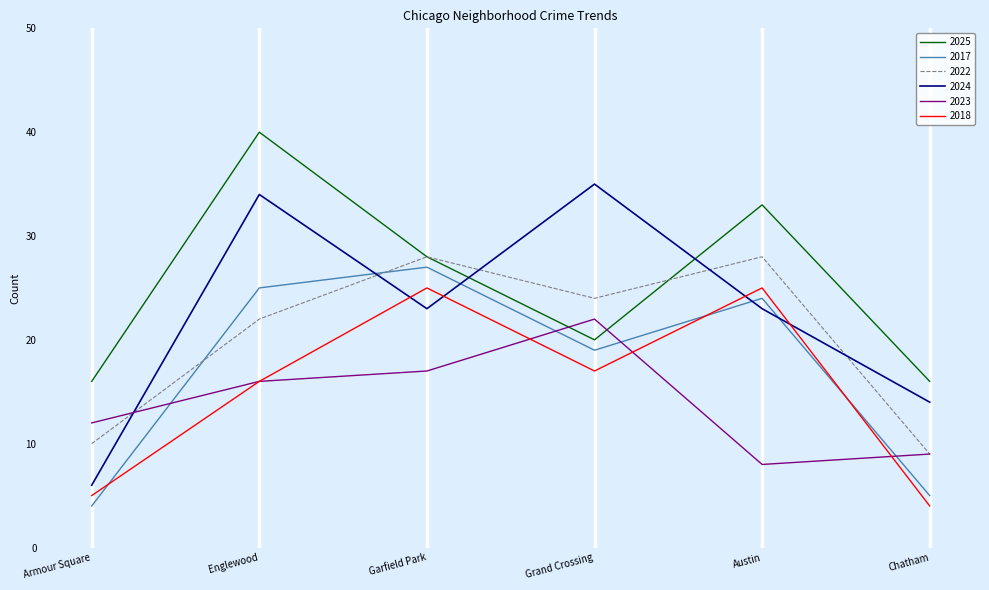

What are all the series names shown in the legend?

2025, 2017, 2022, 2024, 2023, 2018